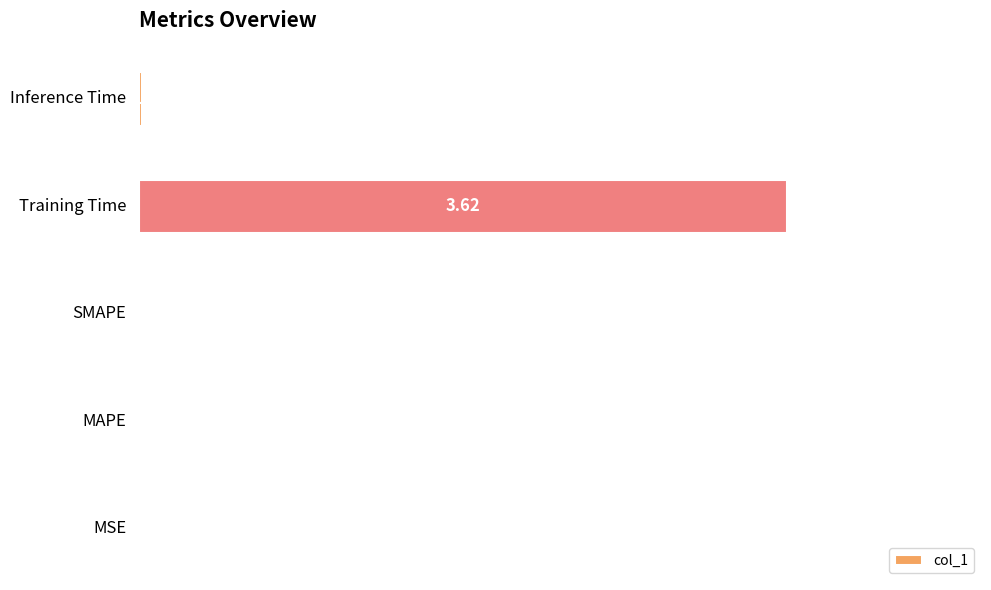

What is the sum of all values?

1.0